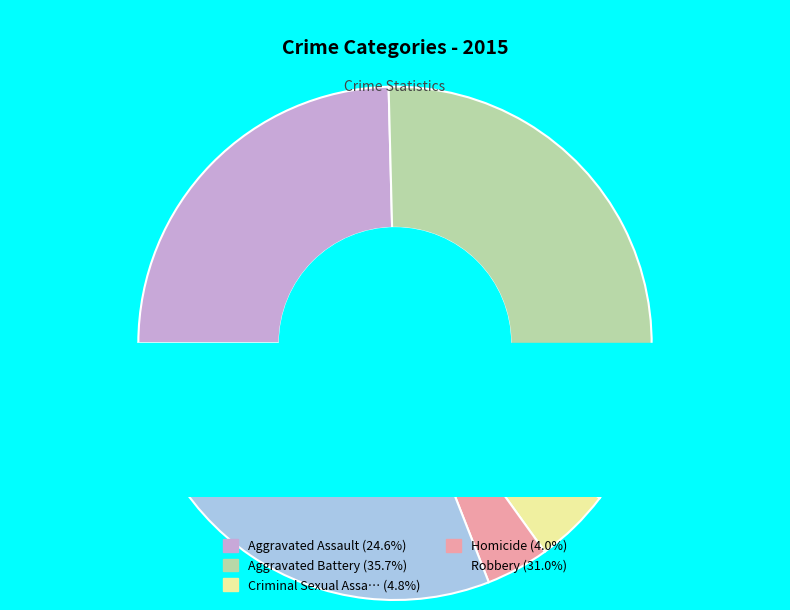

Which category has the smallest portion of the pie?

Homicide